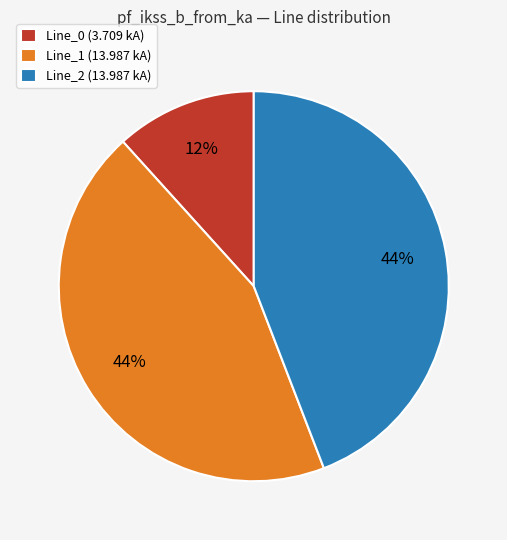

How many segments does this pie chart have?

3